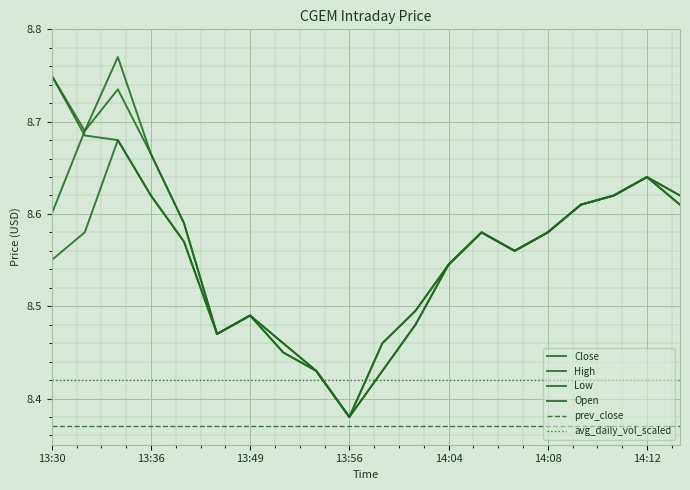

At how many categories does at least one series exceed 8?

20